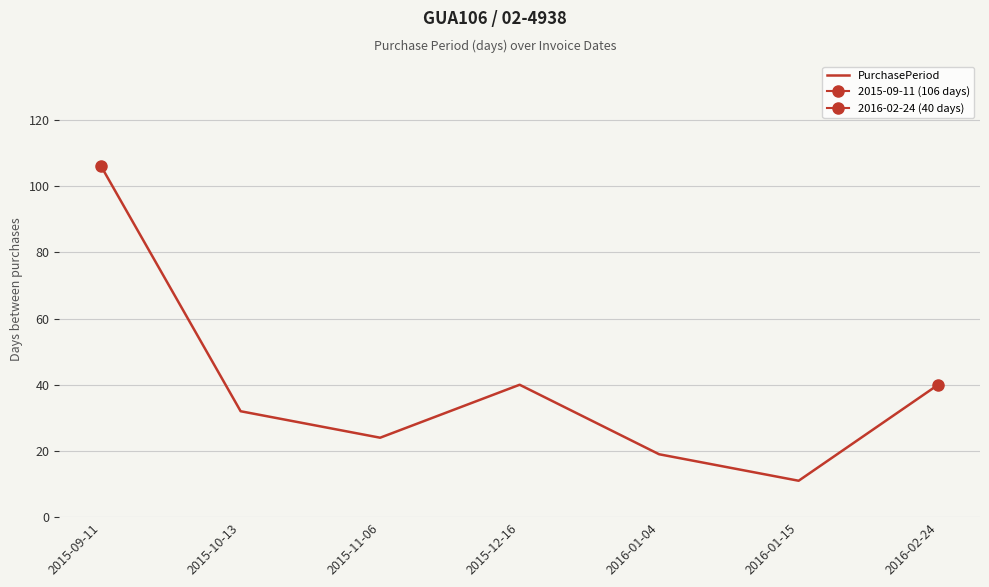

What is the label of the 2nd point from the right?

2016-01-15